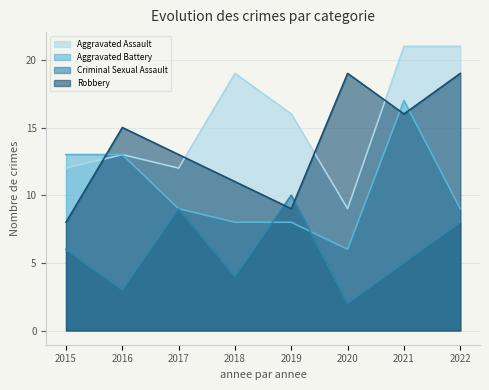

List the series in order of their overall mean, highest first.

Aggravated Assault, Robbery, Aggravated Battery, Criminal Sexual Assault